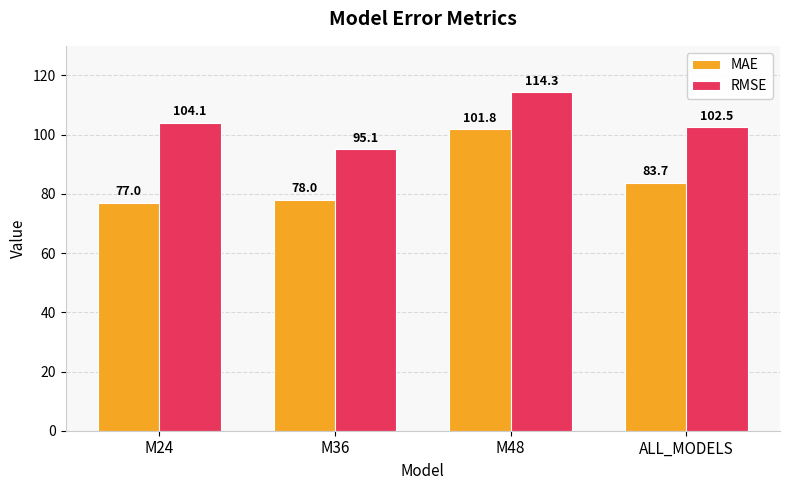

Rank the series at ALL_MODELS from lowest to highest value.

MAE, RMSE